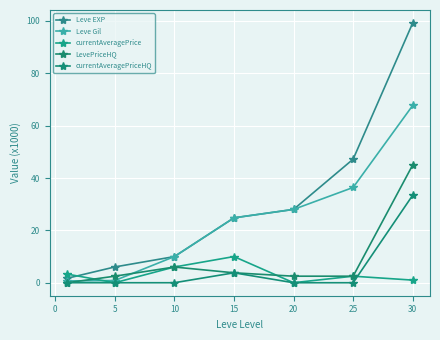

Is this an area chart (filled region under the line)?

No